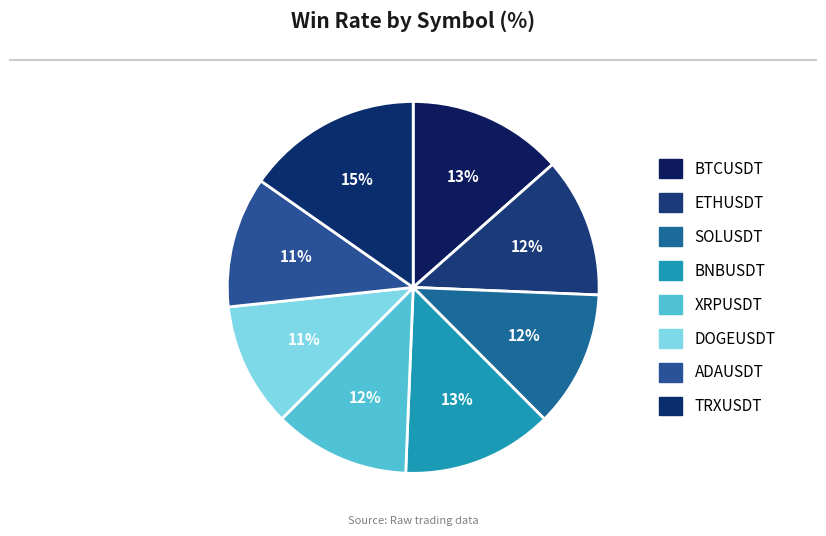

How many segments does this pie chart have?

8